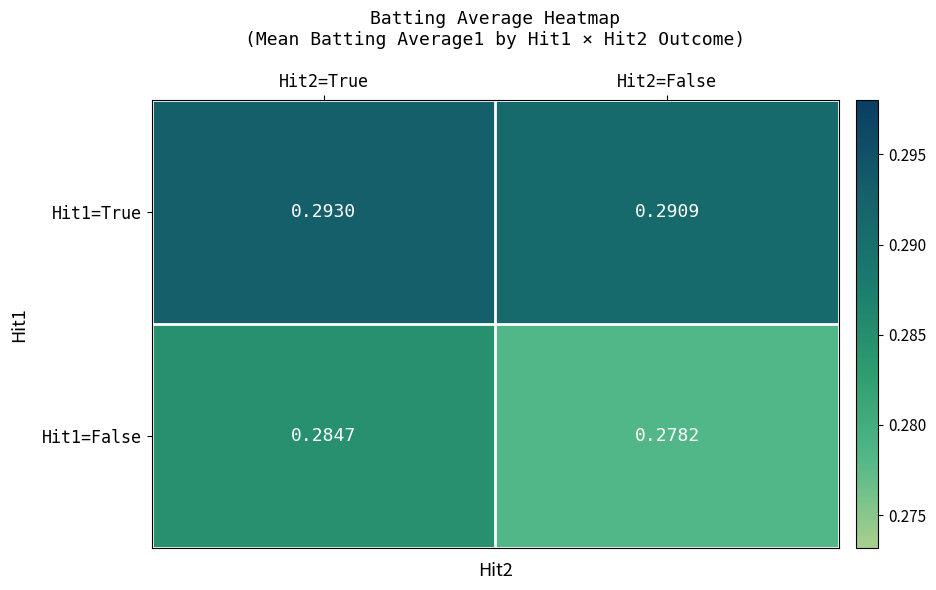

Rank the series by their maximum value, from lowest to highest.

Hit1=False, Hit1=True